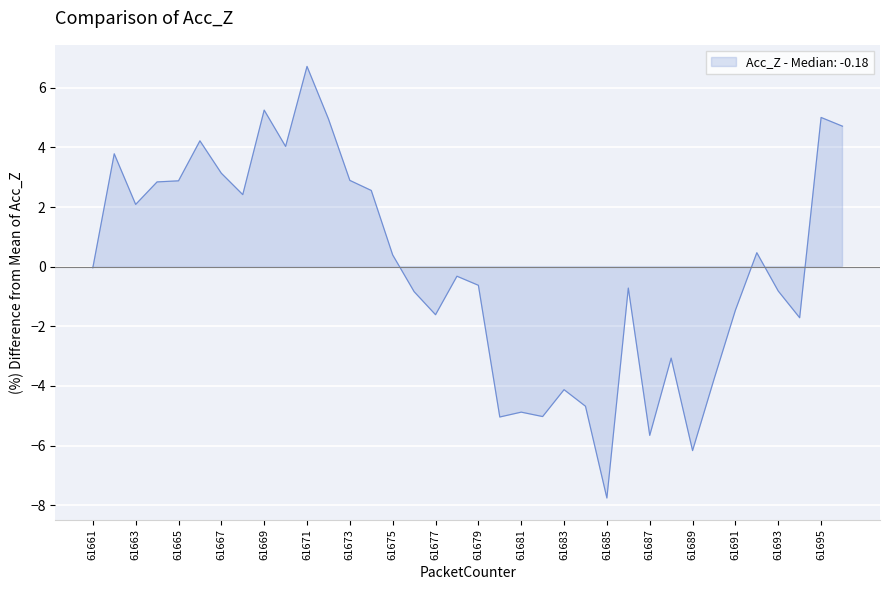

Reading right to left, extract all data points from this chart.

61696=4.7	61695=5.0	61694=-1.7	61693=-0.8	61692=0.5	61691=-1.5	61690=-3.8	61689=-6.2	61688=-3.1	61687=-5.7	61686=-0.7	61685=-7.8	61684=-4.7	61683=-4.1	61682=-5.0	61681=-4.9	61680=-5.0	61679=-0.6	61678=-0.3	61677=-1.6	61676=-0.8	61675=0.4	61674=2.6	61673=2.9	61672=5.0	61671=6.7	61670=4.0	61669=5.2	61668=2.4	61667=3.1	61666=4.2	61665=2.9	61664=2.8	61663=2.1	61662=3.8	61661=-0.0